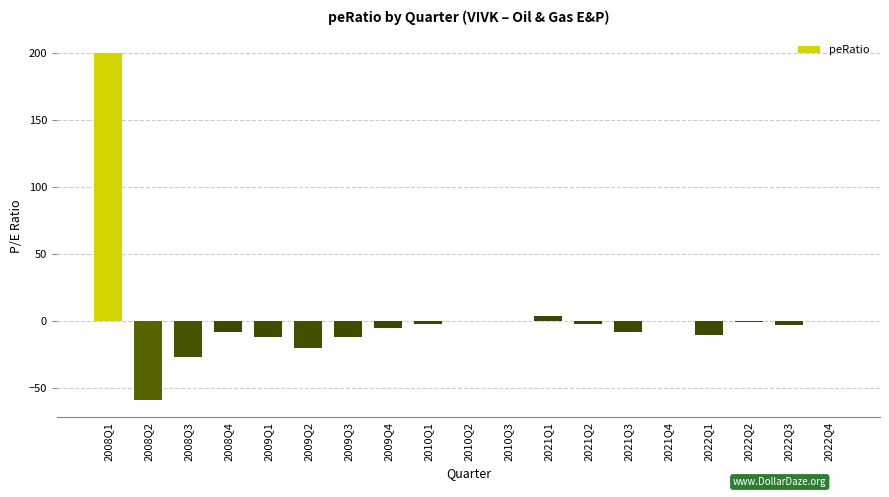

What is the maximum value shown in the chart?

200.0